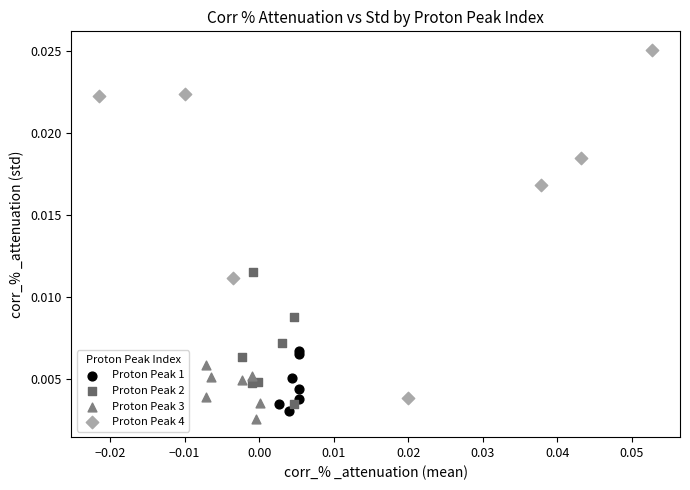

Which series has the widest spread of Y values?

Proton Peak 4